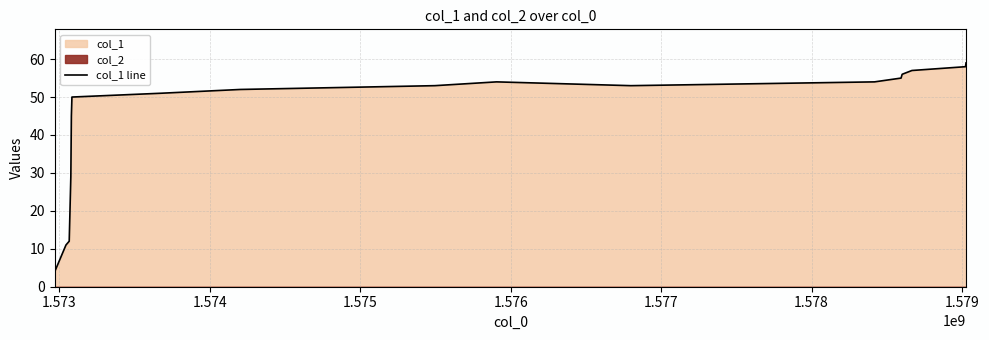

True or false: there are more than 0 points higher than both neighbors.

True